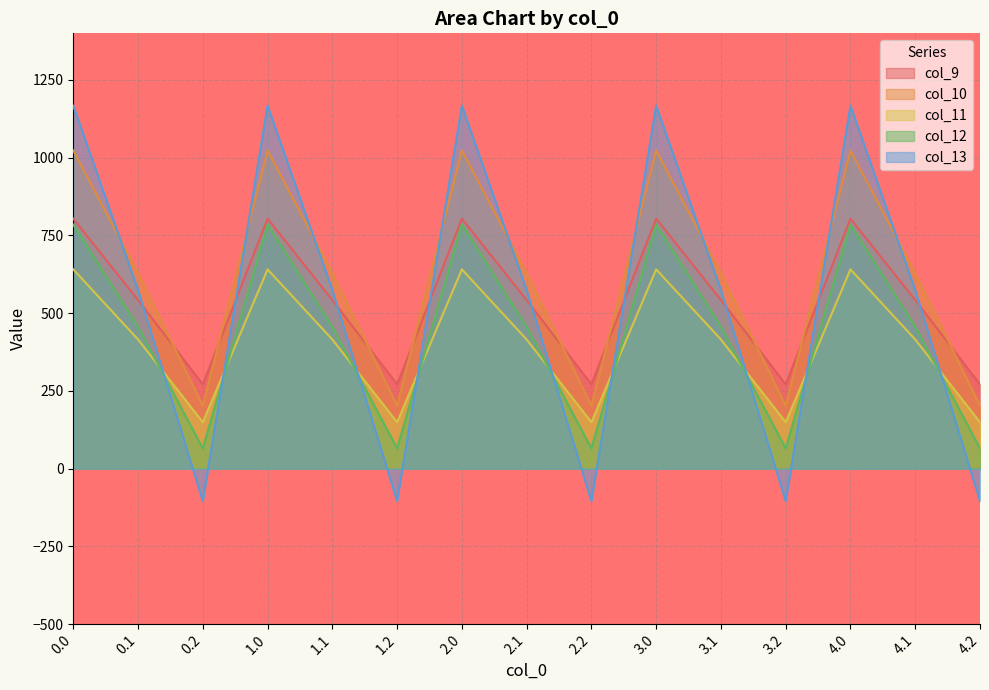

What is the average value of the col_10 series?

617.9